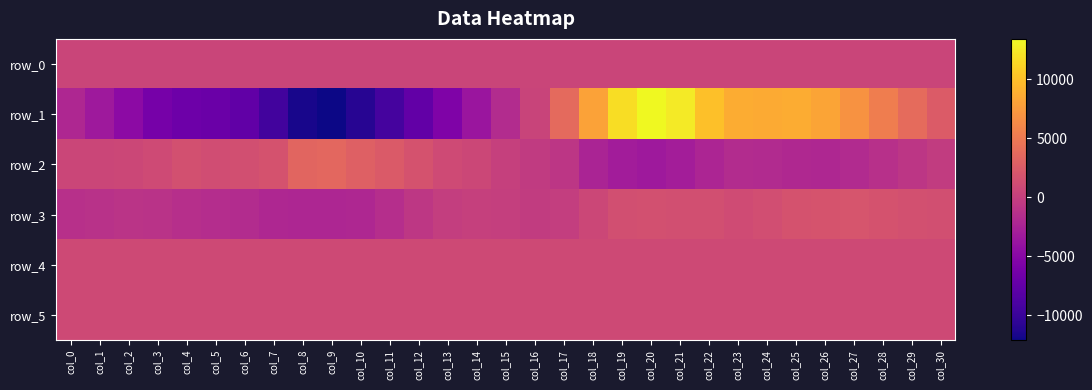

What is the spread (max minus min) of values at col_7?

11256.0